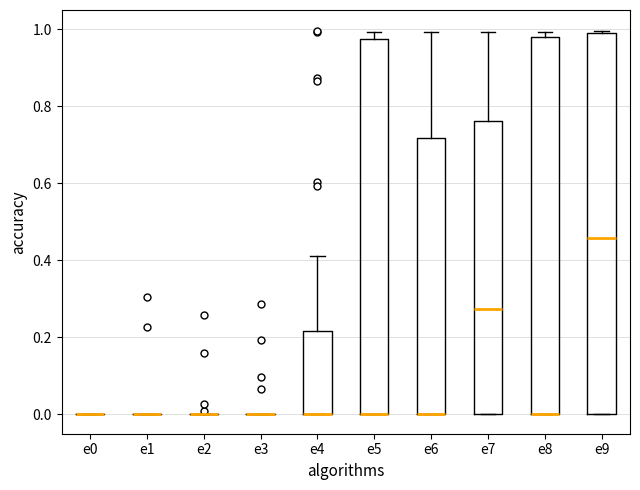

Reading left to right, transcribe this box plot: for each box, give where its median line is, the range the box spans, and where its two whiskers end, as read against the y-axis. The values are not printed on the chart, so give them approximately, as read against the axis.

e0: box collapsed to a line at 0.00, whiskers 0.00 to 0.00
e1: box collapsed to a line at 0.00, whiskers 0.00 to 0.00
e2: box collapsed to a line at 0.00, whiskers 0.00 to 0.00
e3: box collapsed to a line at 0.00, whiskers 0.00 to 0.00
e4: median 0.00 (drawn on the box's lower edge), box 0.00 to 0.22, whiskers 0.00 to 0.42
e5: median 0.00 (drawn on the box's lower edge), box 0.00 to 0.98, whiskers 0.00 to 1.00
e6: median 0.00 (drawn on the box's lower edge), box 0.00 to 0.72, whiskers 0.00 to 1.00
e7: median 0.28, box 0.00 to 0.76, whiskers 0.00 to 1.00
e8: median 0.00 (drawn on the box's lower edge), box 0.00 to 0.98, whiskers 0.00 to 1.00
e9: median 0.46, box 0.00 to 0.98, whiskers 0.00 to 1.00